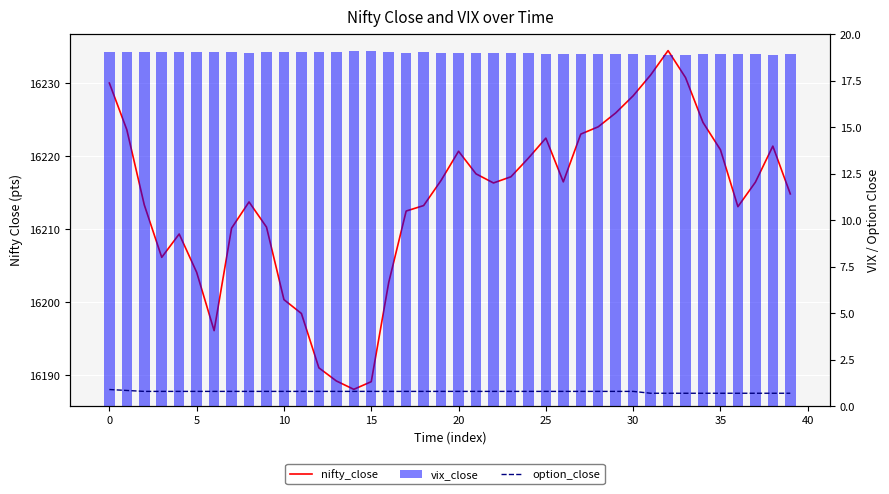

Rank the series at 24 from lowest to highest value.

option_close, vix_close, nifty_close